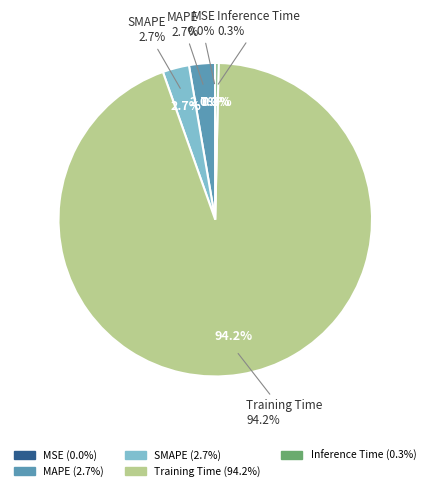

To the nearest percent, what is the combined percentage of SMAPE and MSE?

3%